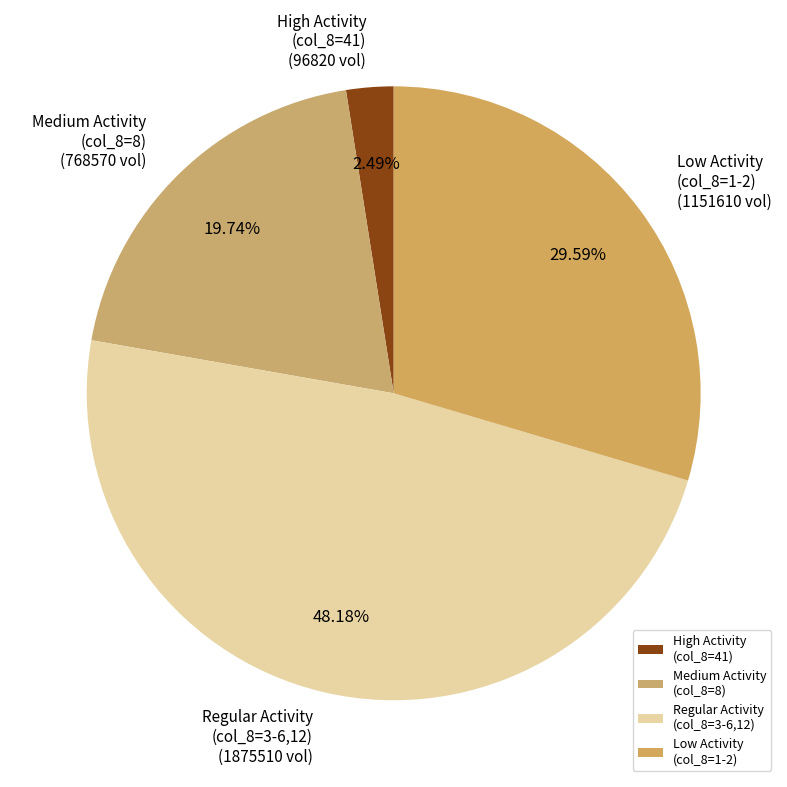

What is the smallest slice in the pie chart?

High Activity (col_8=41)